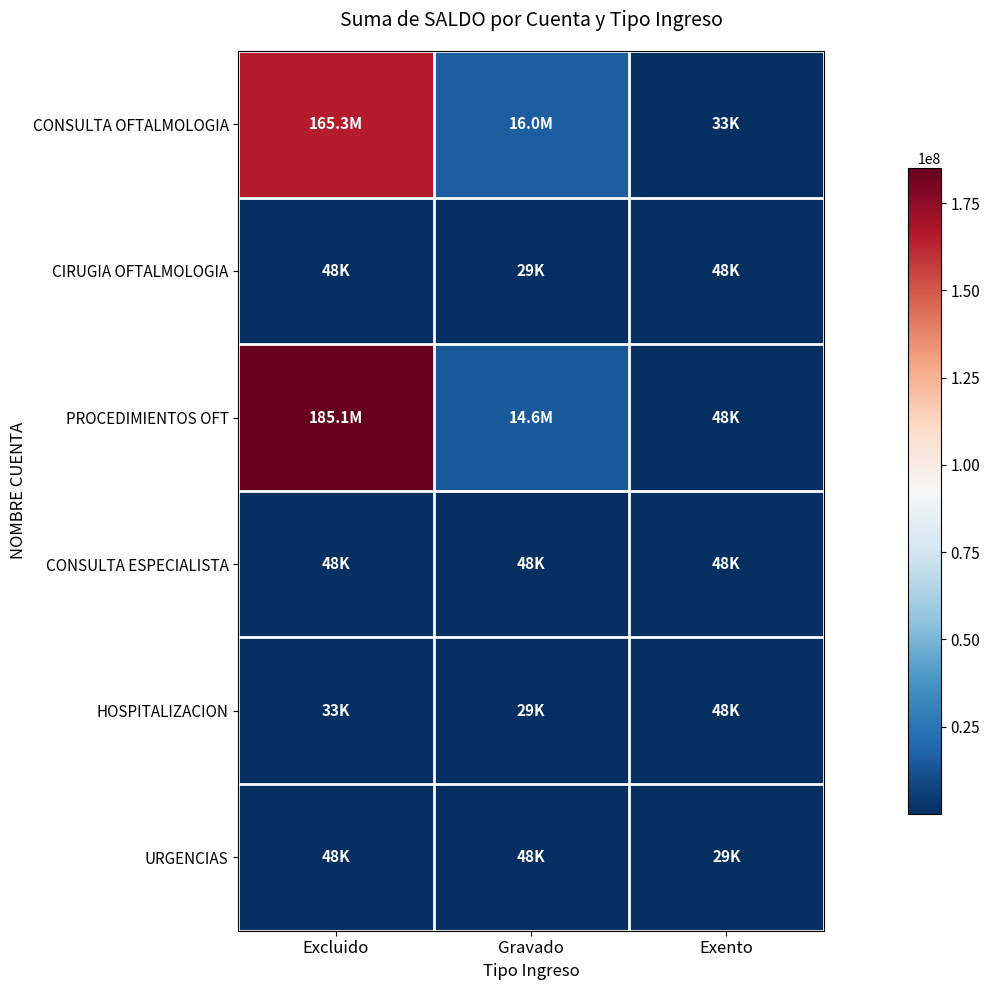

Which category has the highest value across all series?

Excluido